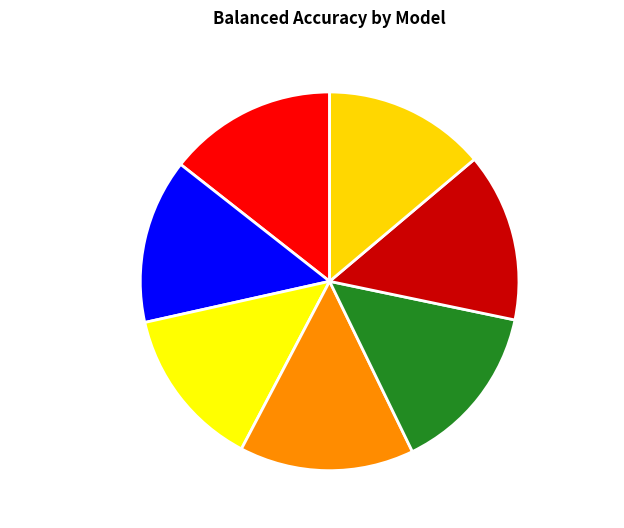

Is the sum of RandomForest and XGBoost greater than half?

No